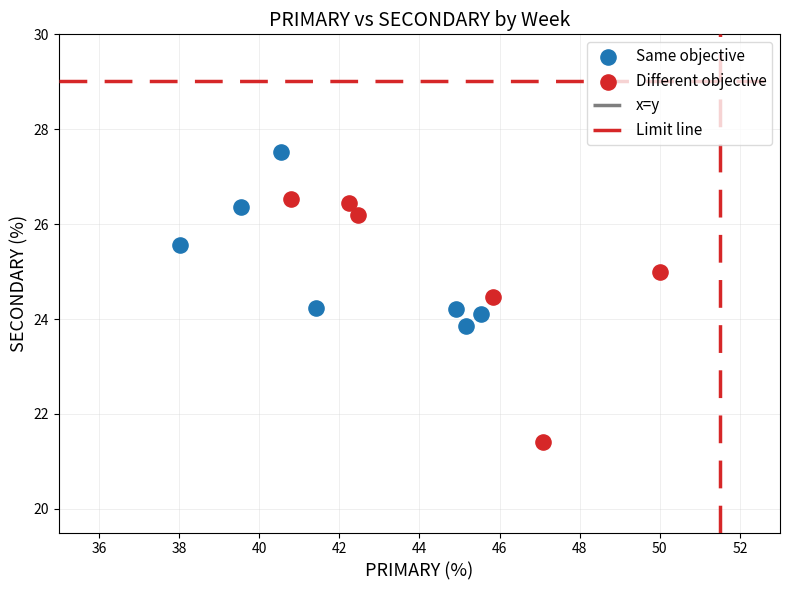

Which series has the largest Y range (max minus min)?

Different objective